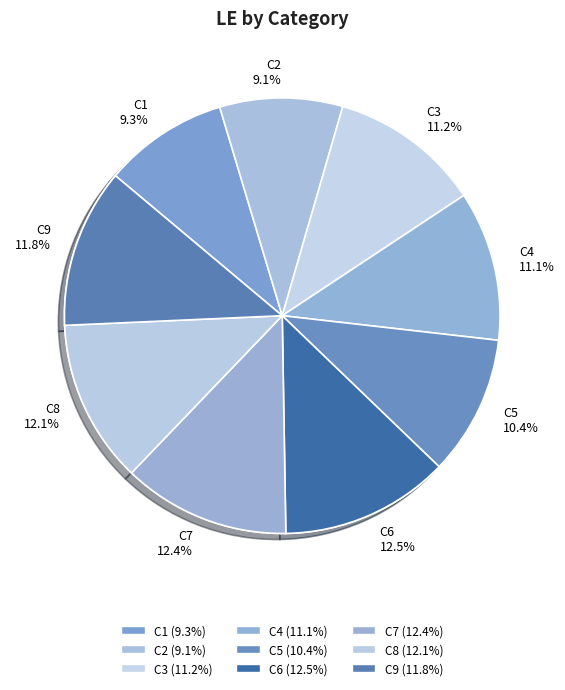

Combined, do C8 and C5 account for over 50%?

No